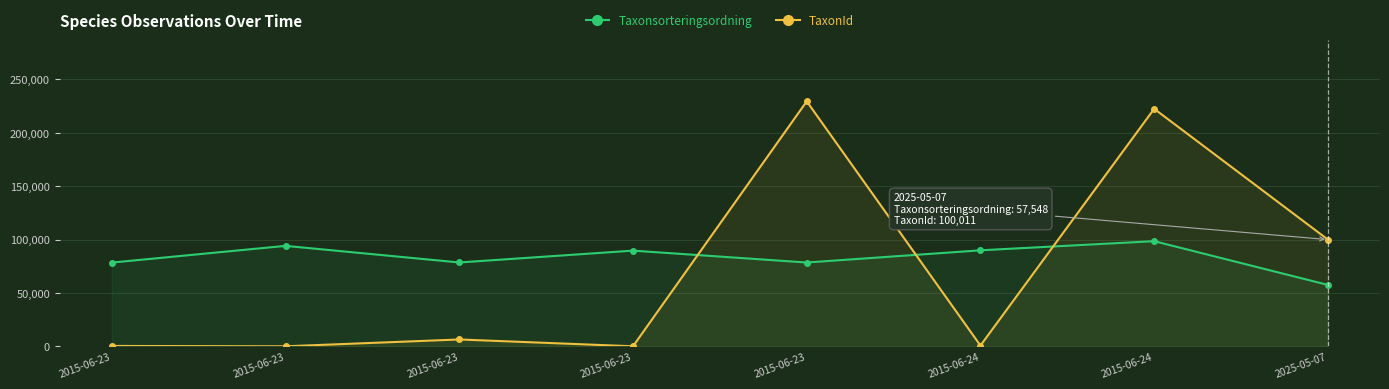

At which label does TaxonId reach its peak?

2015-06-23